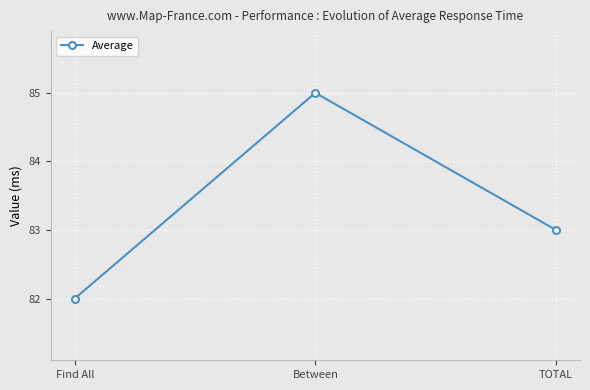

Read the value at TOTAL.

83